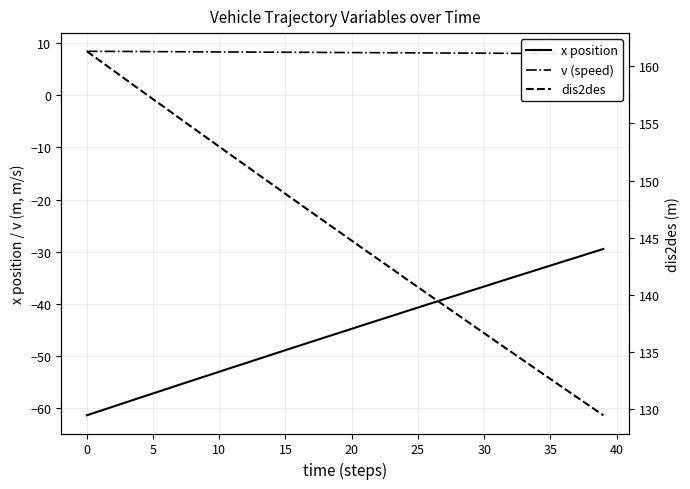

List the series in order of their peak value, lowest first.

x position, v (speed), dis2des